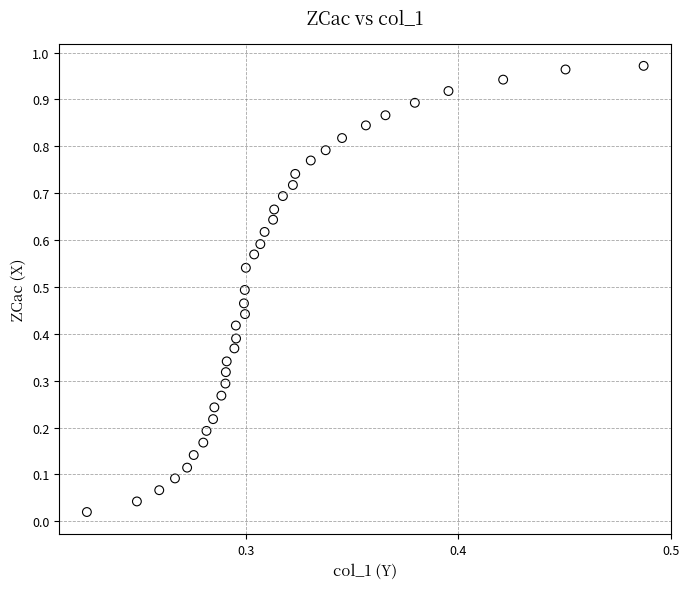

How many points are shown in the scatter plot?

39